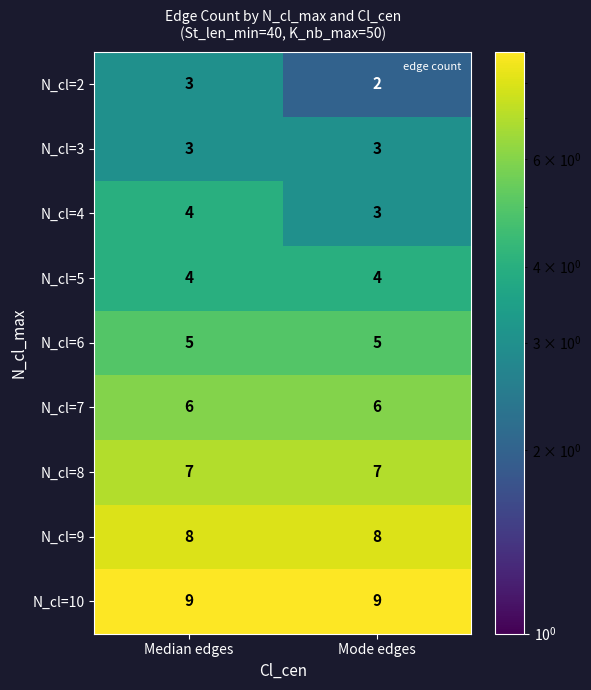

List the labels in order of N_cl=4 value, smallest first.

Mode edges, Median edges